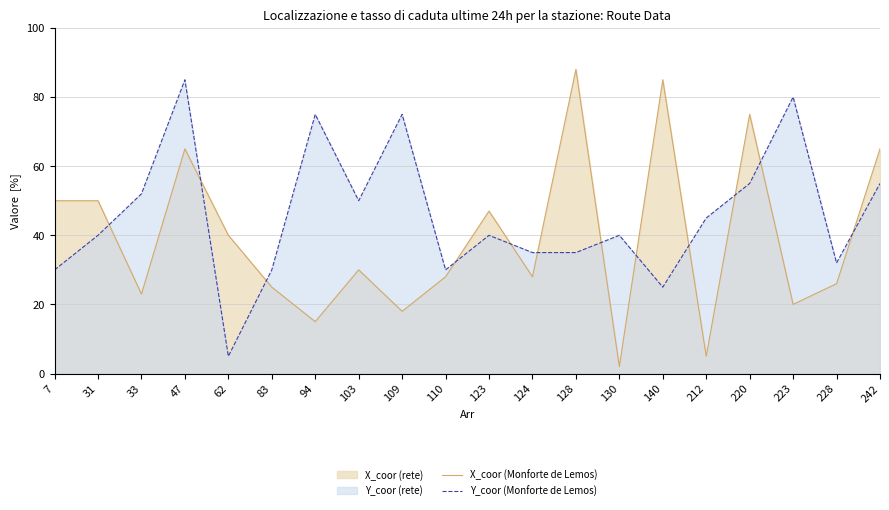

Which series has the largest total across all categories?

Y_coor (Monforte de Lemos)